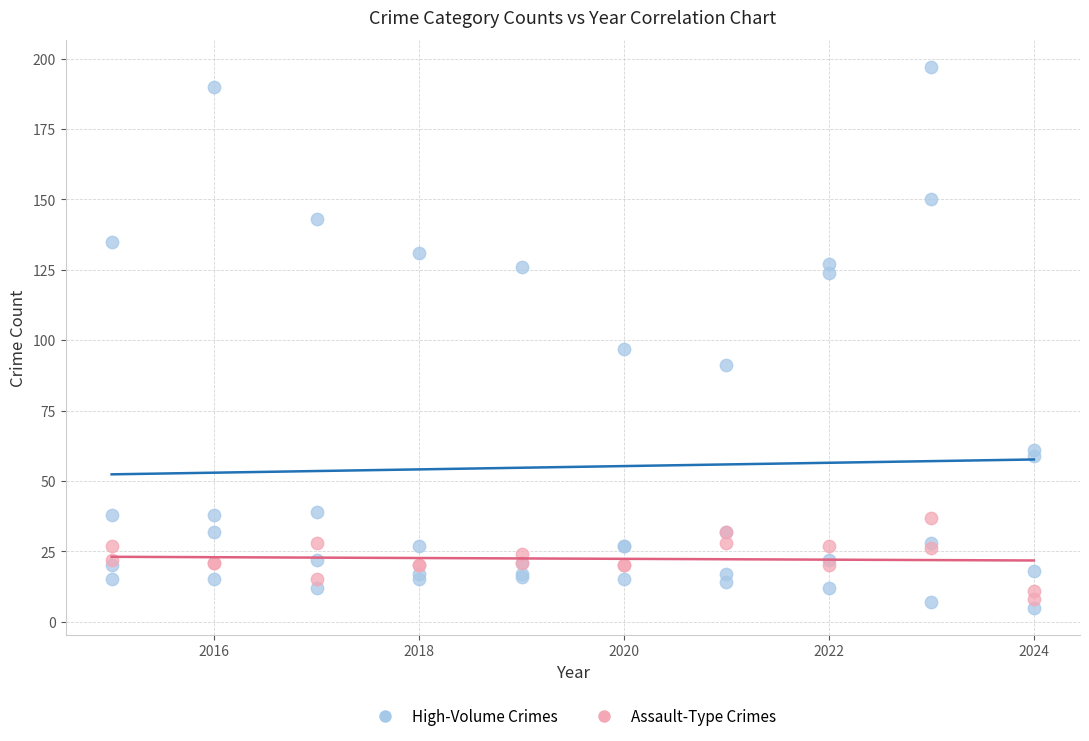

Which series has the widest spread of Y values?

High-Volume Crimes